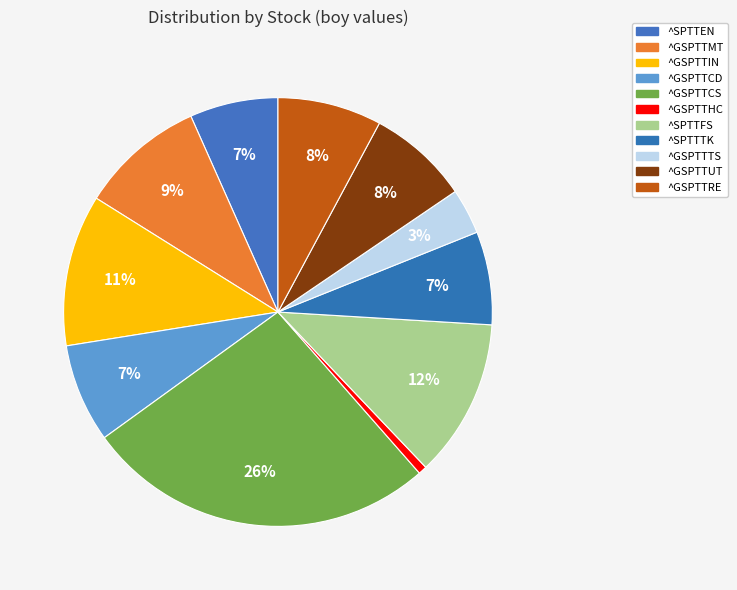

Which category has the biggest portion of the pie?

^GSPTTCS